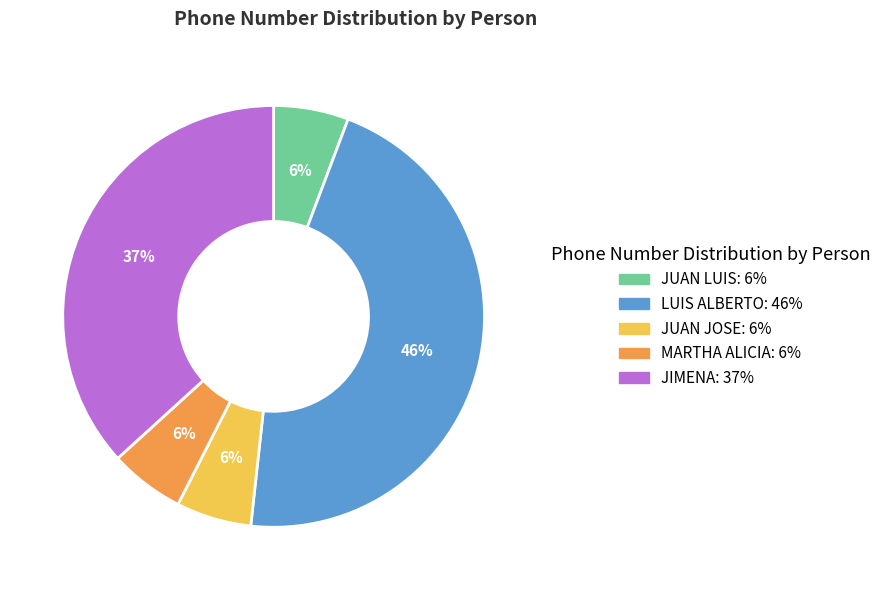

Is the sum of LUIS ALBERTO and MARTHA ALICIA greater than half?

Yes